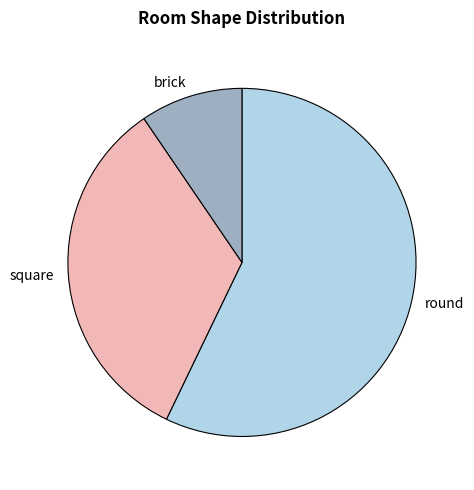

Rank the categories by value from highest to lowest.

round, square, brick